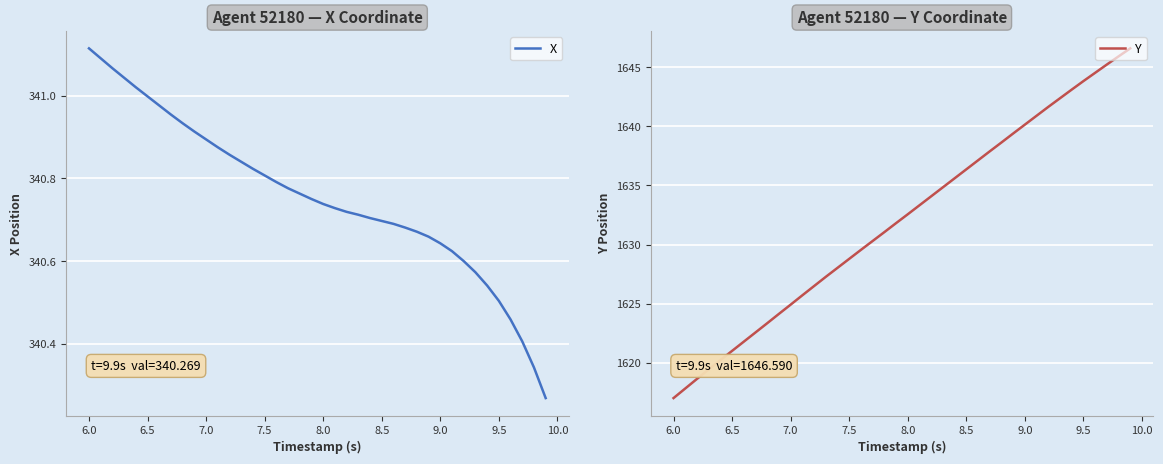

At which label does Y first exceed 1632?

8.0